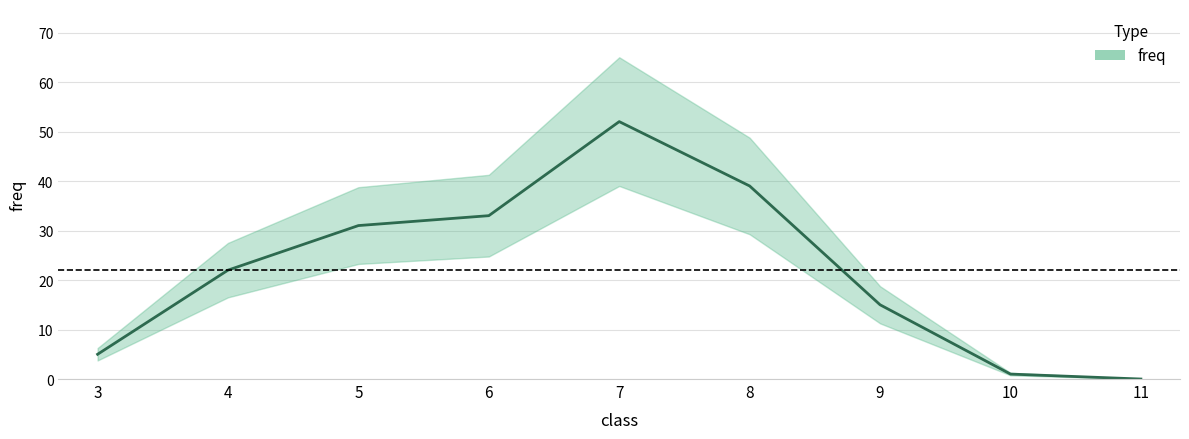

What is the greatest value displayed?

52